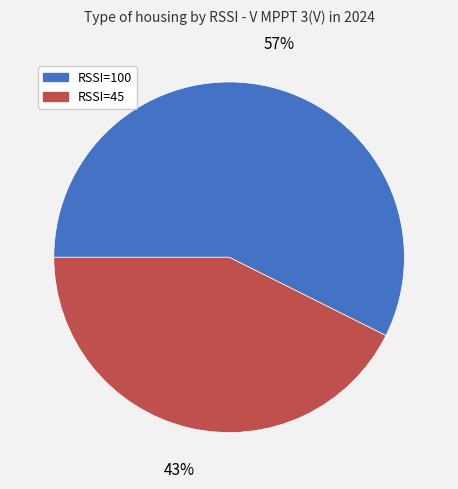

Which category accounts for the majority?

RSSI=100